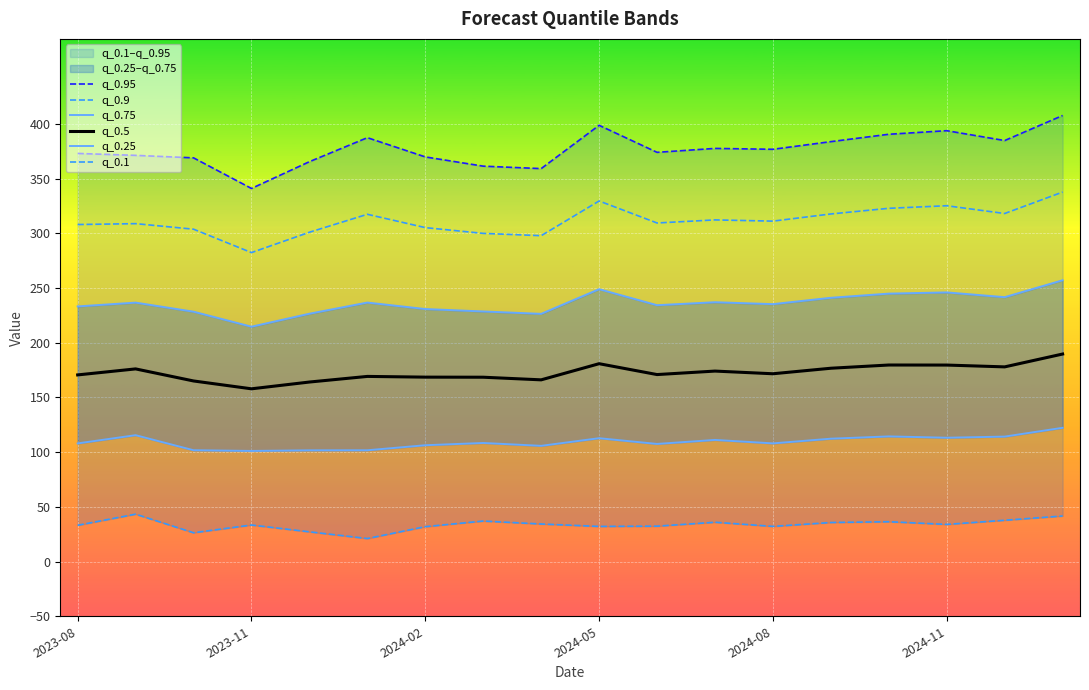

Which series has the largest total across all categories?

q_0.95